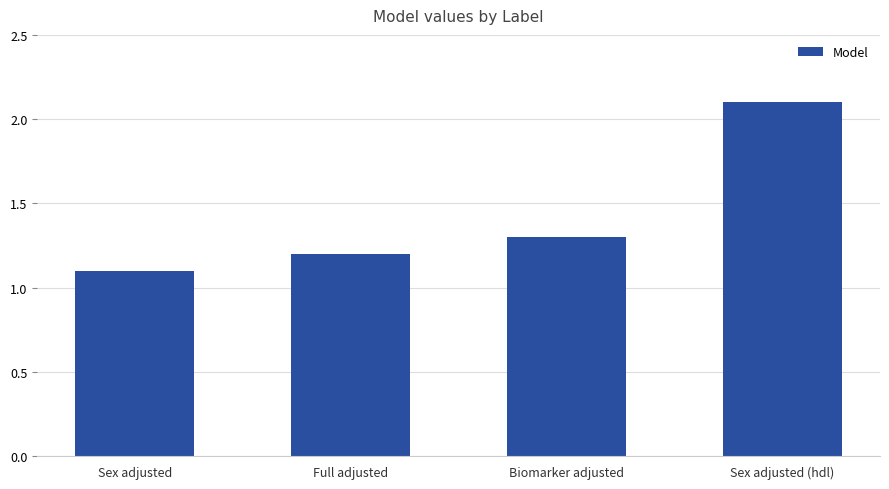

Reading left to right, transcribe all the data shown in this chart.

1.1	1.2	1.3	2.1